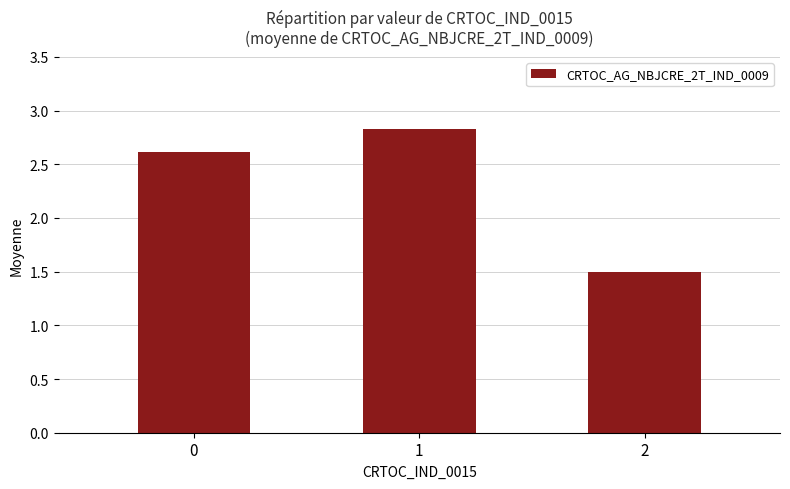

What is the difference between the second highest and minimum values?

1.1